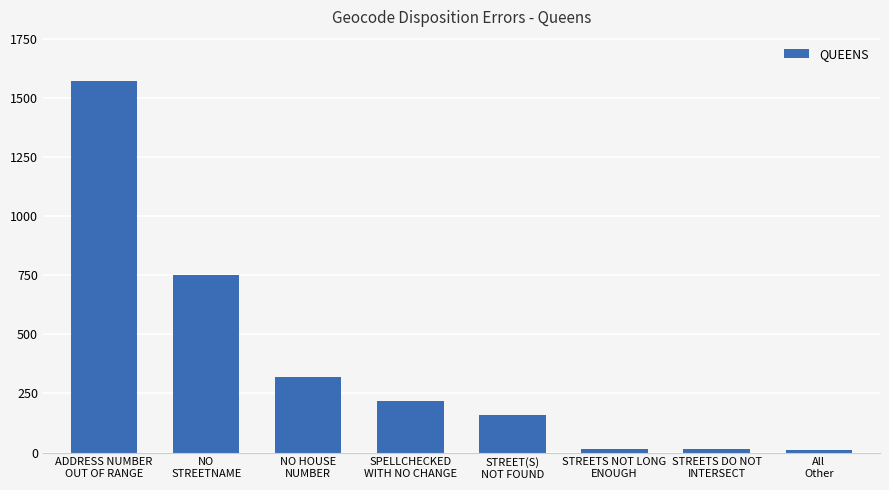

What is the label of the 6th bar from the left?

STREETS NOT LONG
ENOUGH